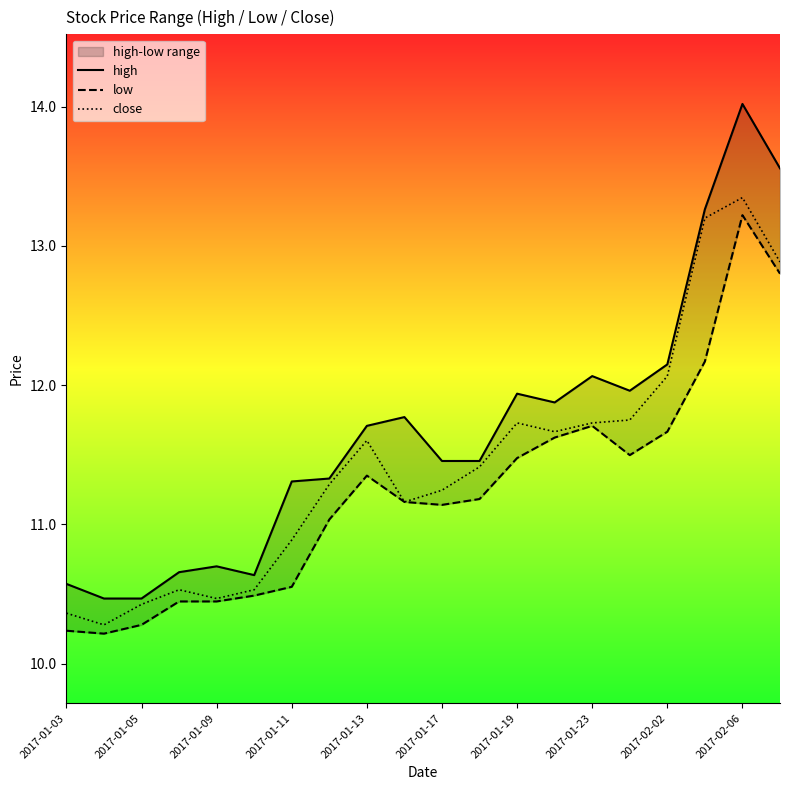

What is the total value across all series at 2017-01-03?

31.2